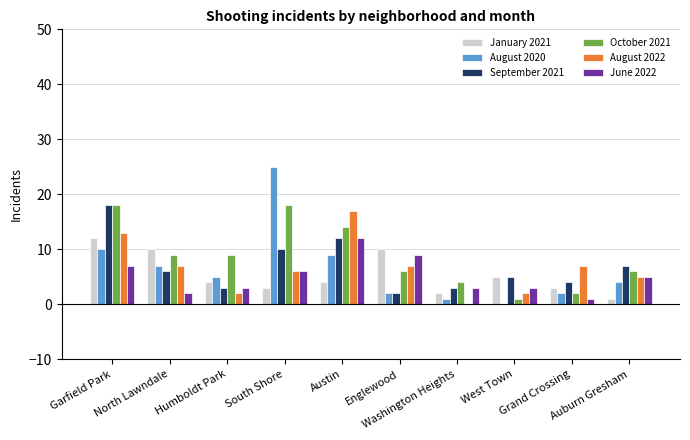

Reading left to right, what are all the values shown in this chart?

January 2021: Garfield Park=12	North Lawndale=10	Humboldt Park=4	South Shore=3	Austin=4	Englewood=10	Washington Heights=2	West Town=5	Grand Crossing=3	Auburn Gresham=1
August 2020: Garfield Park=10	North Lawndale=7	Humboldt Park=5	South Shore=25	Austin=9	Englewood=2	Washington Heights=1	West Town=0	Grand Crossing=2	Auburn Gresham=4
September 2021: Garfield Park=18	North Lawndale=6	Humboldt Park=3	South Shore=10	Austin=12	Englewood=2	Washington Heights=3	West Town=5	Grand Crossing=4	Auburn Gresham=7
October 2021: Garfield Park=18	North Lawndale=9	Humboldt Park=9	South Shore=18	Austin=14	Englewood=6	Washington Heights=4	West Town=1	Grand Crossing=2	Auburn Gresham=6
August 2022: Garfield Park=13	North Lawndale=7	Humboldt Park=2	South Shore=6	Austin=17	Englewood=7	Washington Heights=0	West Town=2	Grand Crossing=7	Auburn Gresham=5
June 2022: Garfield Park=7	North Lawndale=2	Humboldt Park=3	South Shore=6	Austin=12	Englewood=9	Washington Heights=3	West Town=3	Grand Crossing=1	Auburn Gresham=5